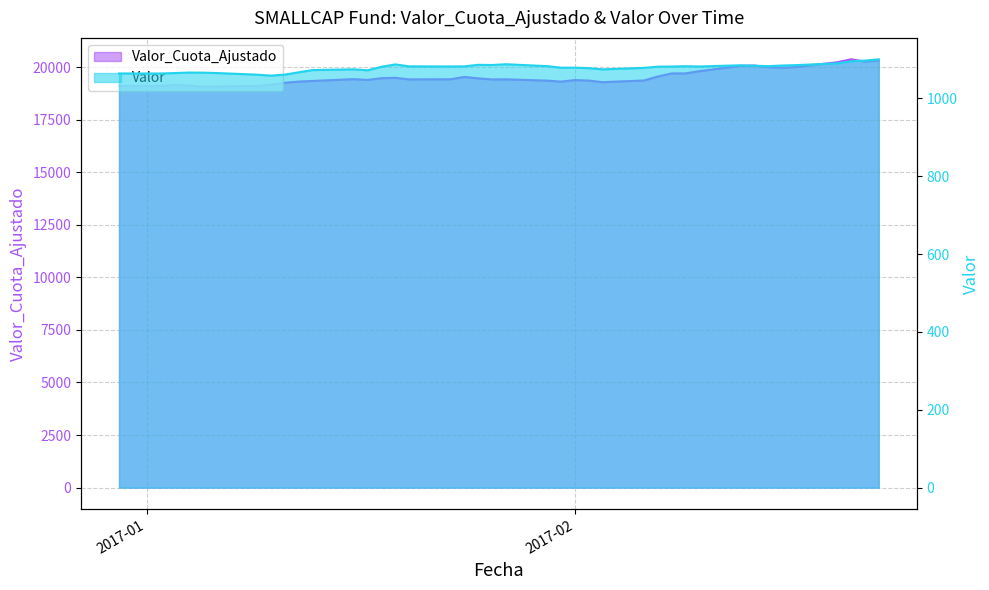

What is the minimum value for Valor_Cuota_Ajustado?

19063.6